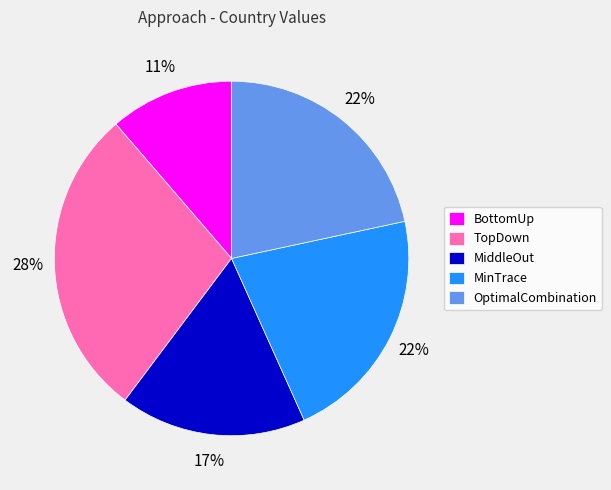

Which slice is the largest?

TopDown